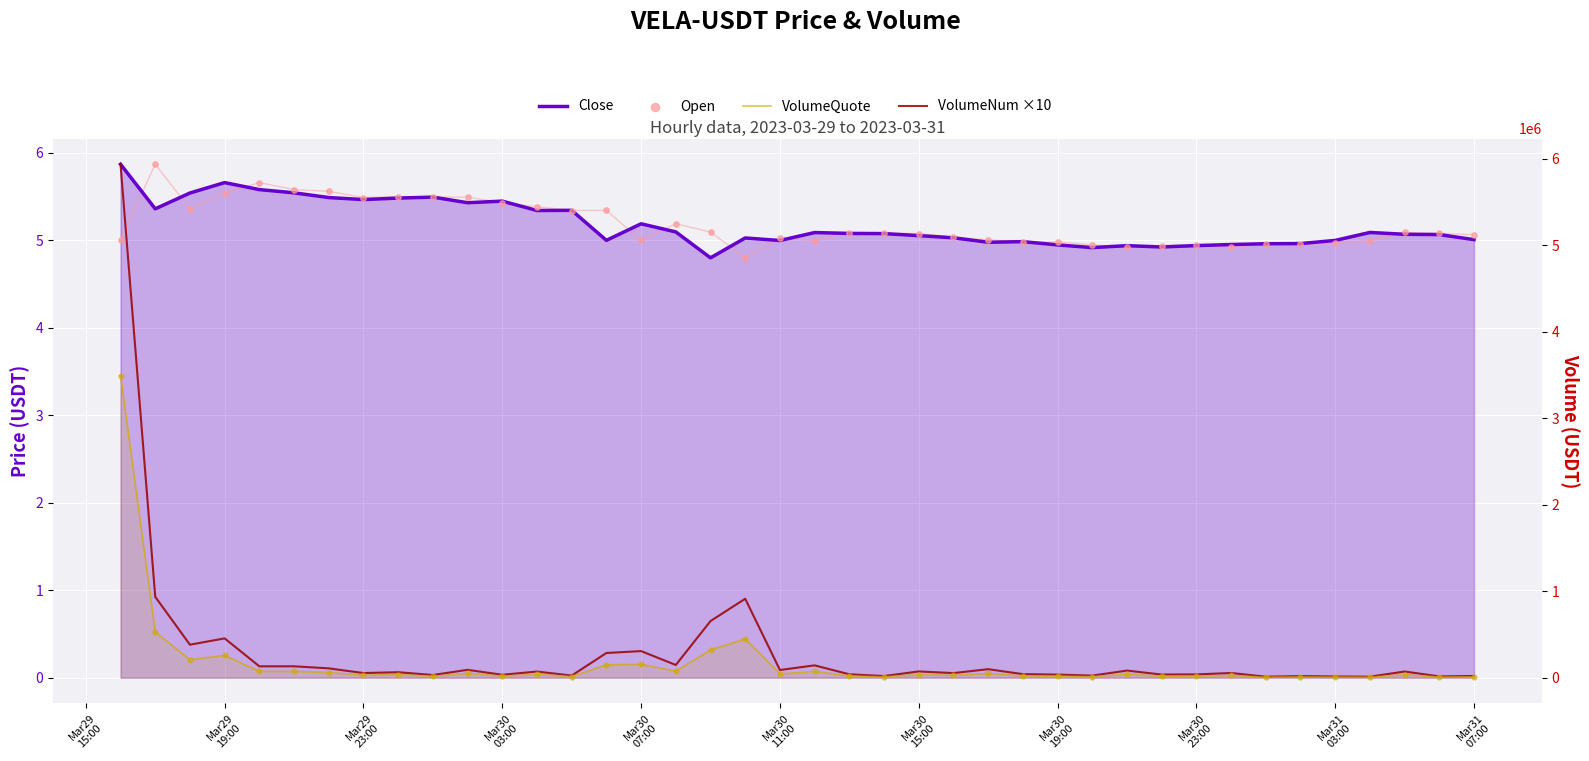

What is the total value across all series at Mar30 19:00?

53496.9